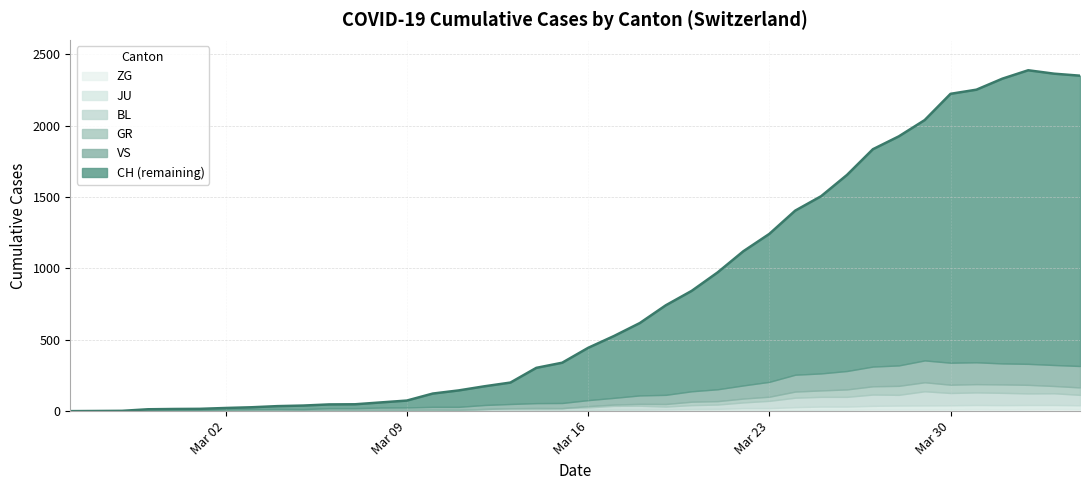

What is the spread (max minus min) of values at 12?

61